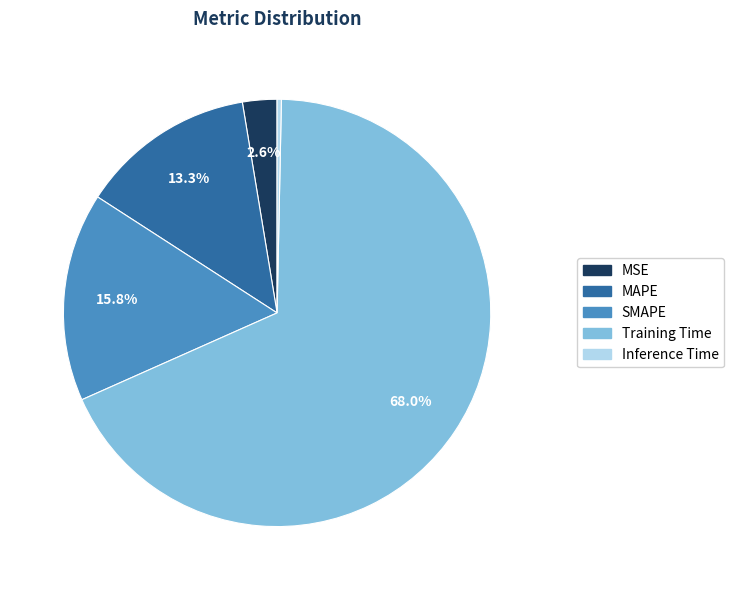

To the nearest percent, what is the difference between the largest and smallest slice percentages?

68%